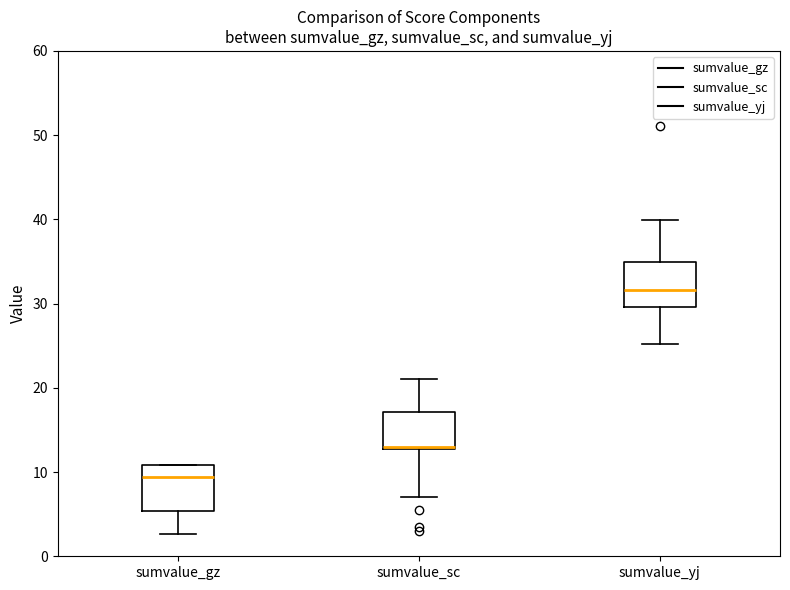

Reading left to right, read every box against the y-axis: the position of its median line, the range the box covers, and the ends of its whiskers. The values are not printed on the chart, so give them approximately, as read against the axis.

sumvalue_gz: median 9, box 5 to 11, whiskers 3 to 11
sumvalue_sc: median 13, box 13 to 17, whiskers 7 to 21
sumvalue_yj: median 32, box 30 to 35, whiskers 25 to 40